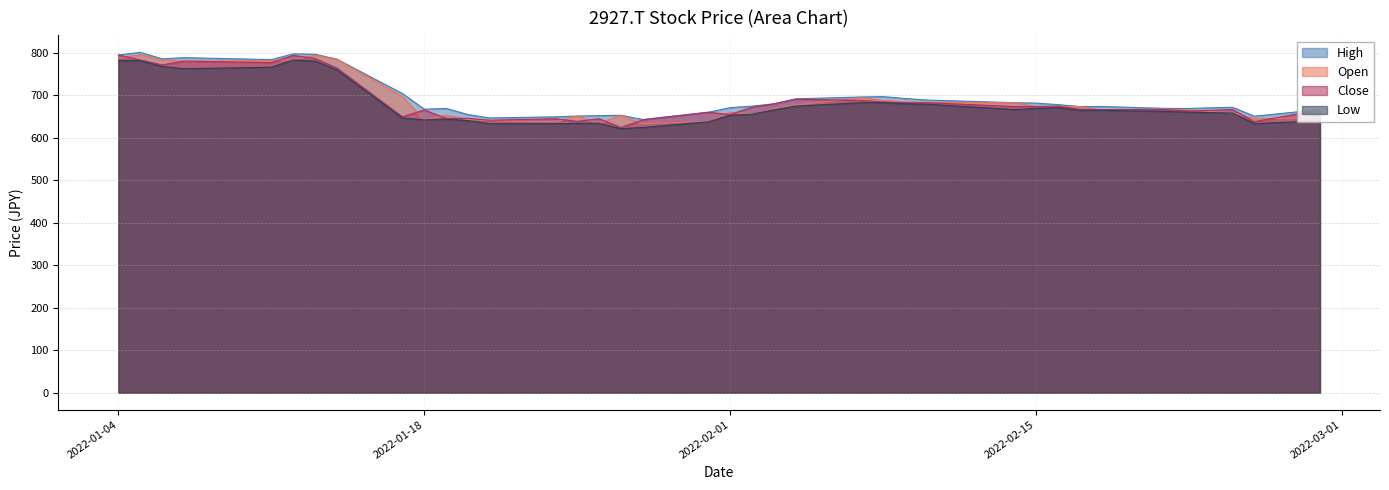

What are all the series names shown in the legend?

High, Open, Close, Low